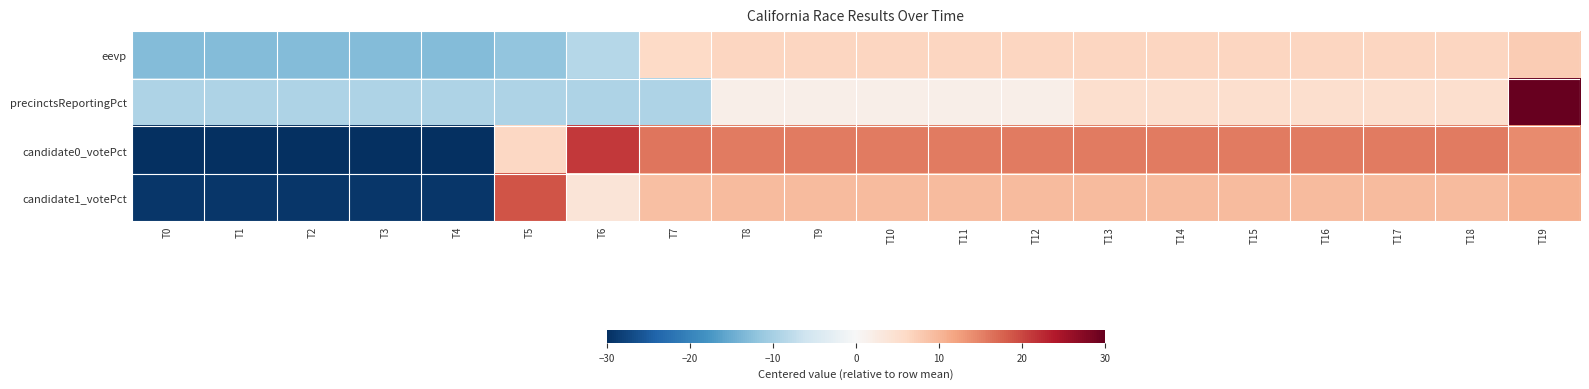

Which label corresponds to the largest value in the chart?

T19